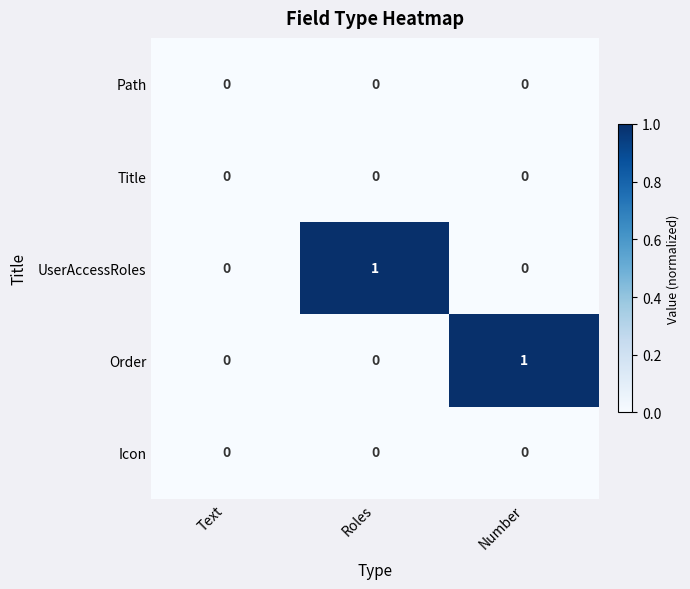

Reading right to left, list all the values displayed in this chart.

Path: 0	0	0
Title: 0	0	0
UserAccessRoles: 0	1	0
Order: 1	0	0
Icon: 0	0	0